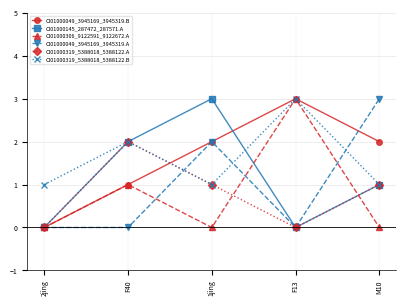

Is the value of CI01000306_9122591_9122672.A at F40 greater than the value of CI01000049_3945169_3945319.A at F40?

Yes